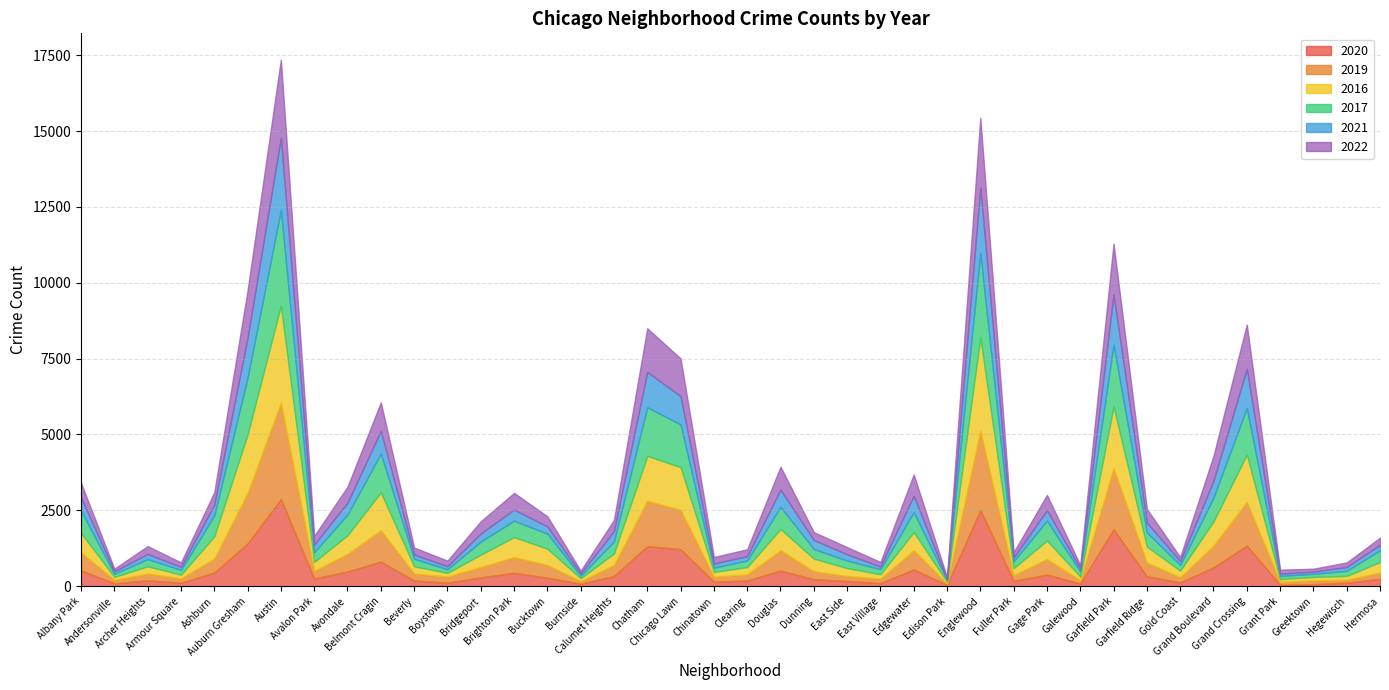

True or false: 2017 and 2021 cross at least once.

False